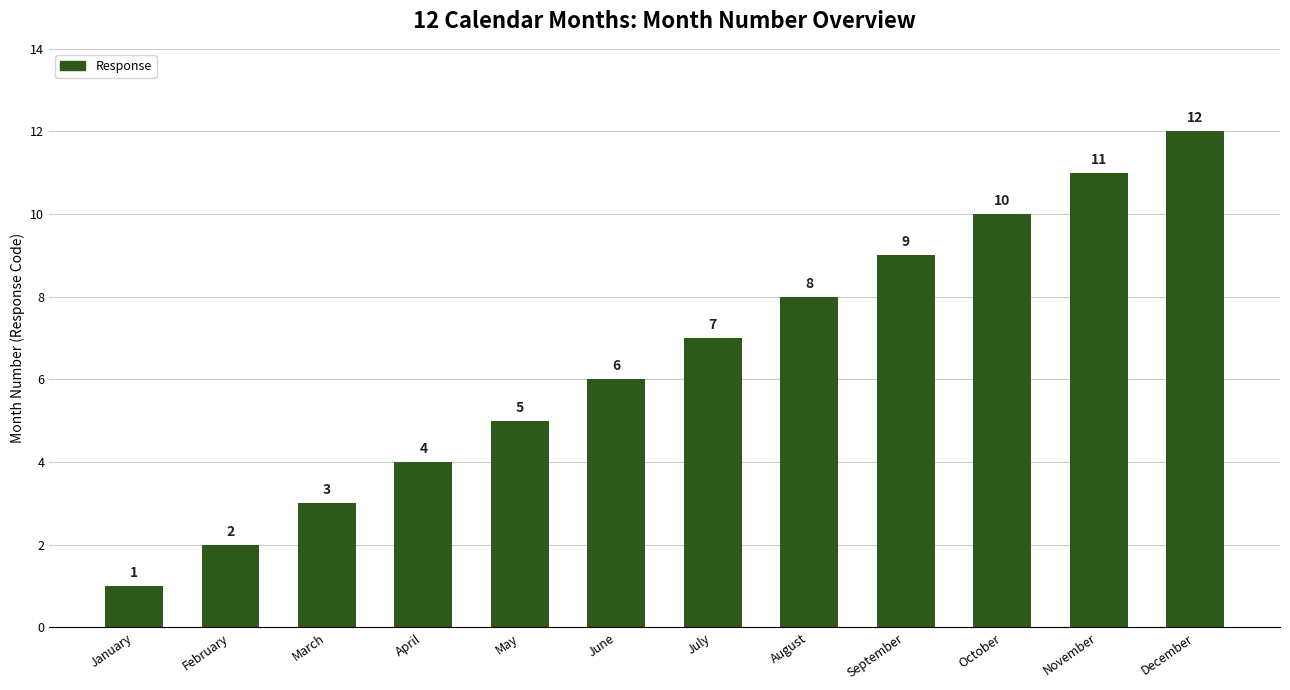

At which category does the chart reach its peak across all series?

December